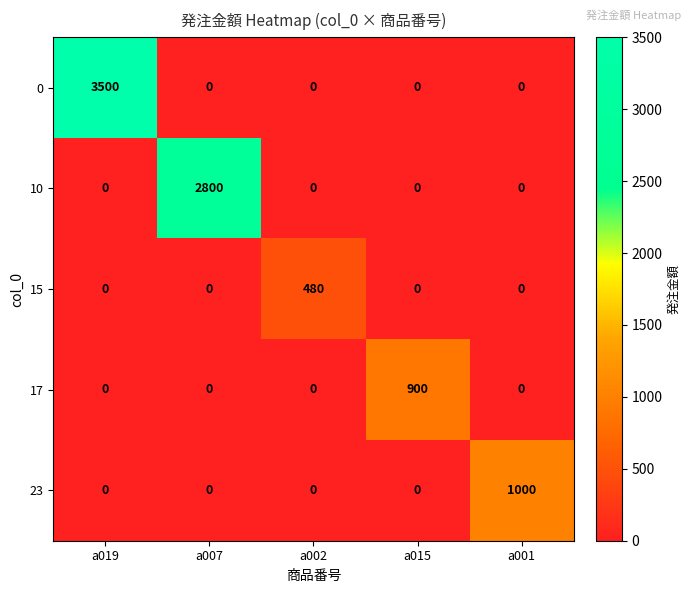

Which series has the largest range (max minus min)?

0